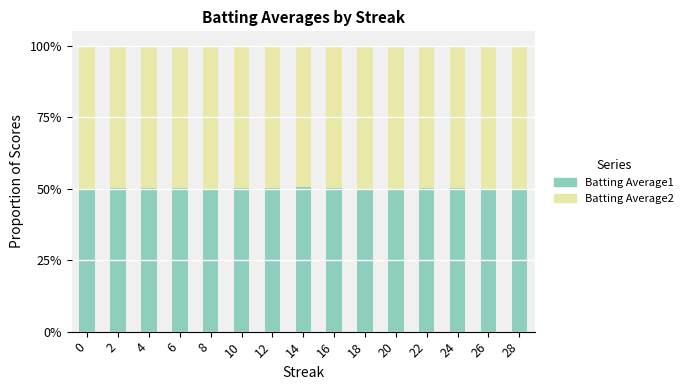

What is the sum of the Batting Average2 values at 2 and 6?

1.0